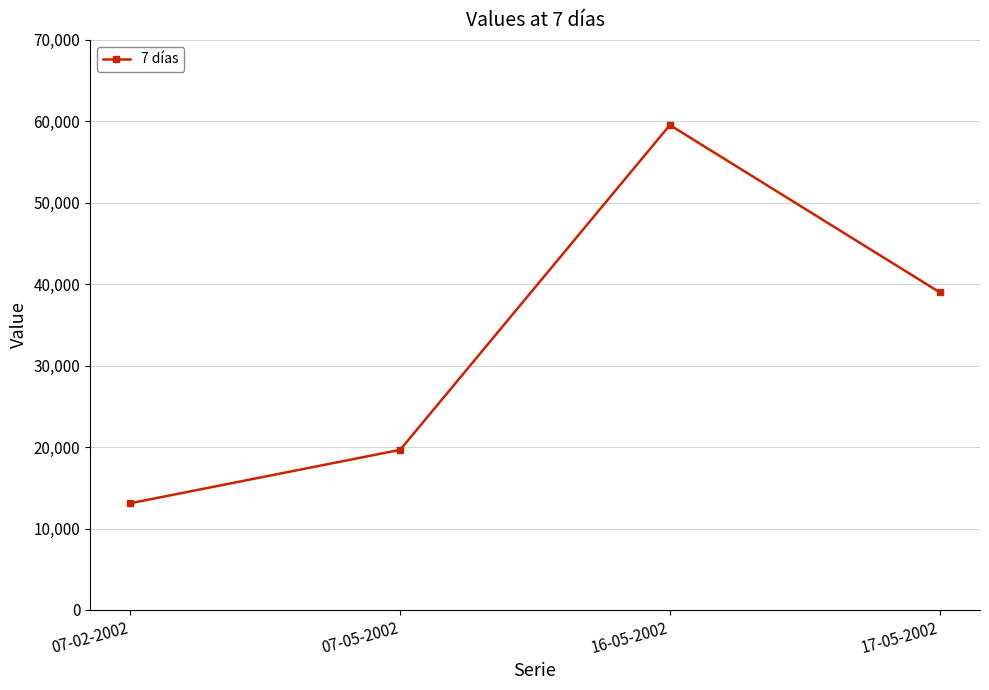

How many values are between 19666 and 59543?

3